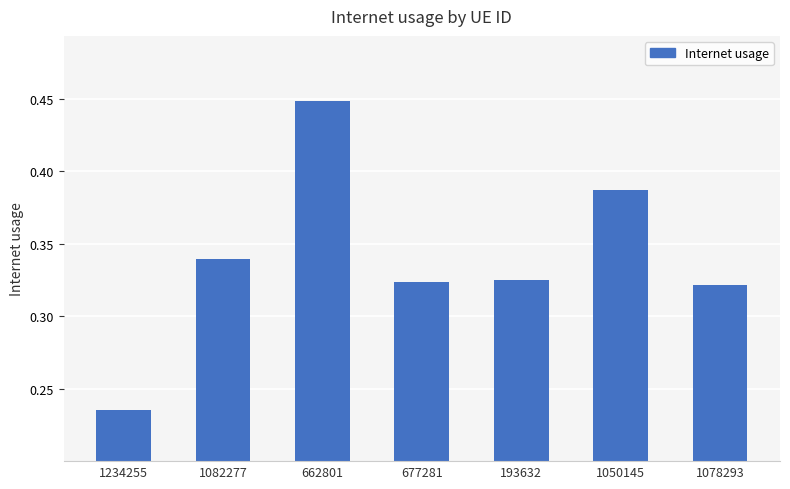

The chart shows a value of 0.4 at 1234255. True or false?

False